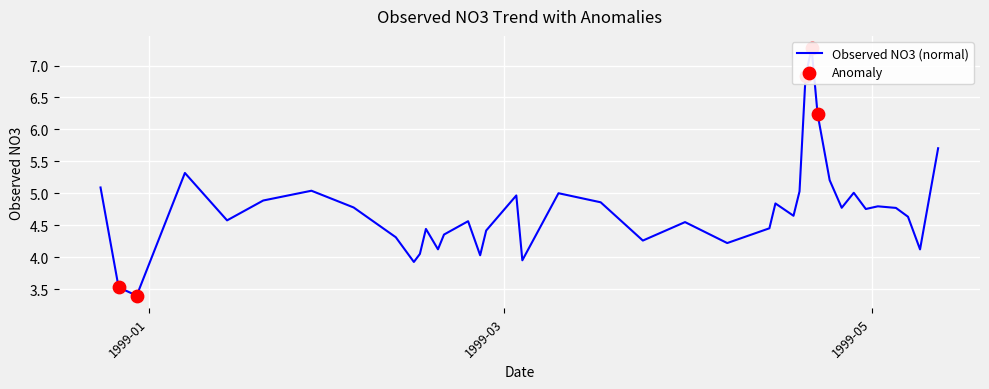

What is the change in value from 1998-12-30 to 1999-04-22?

+2.8